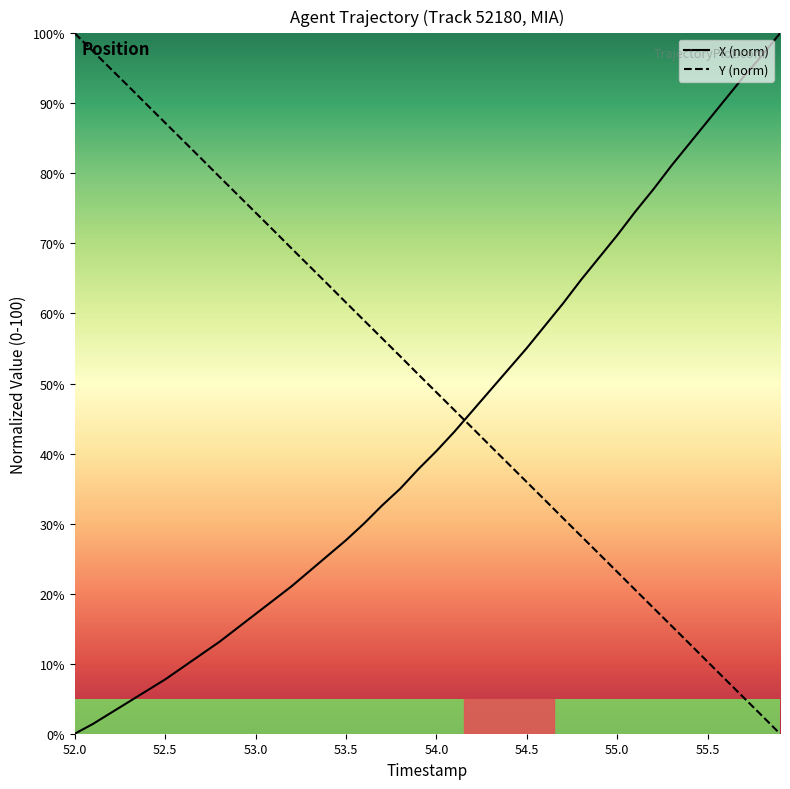

What is the greatest value displayed?

100.0